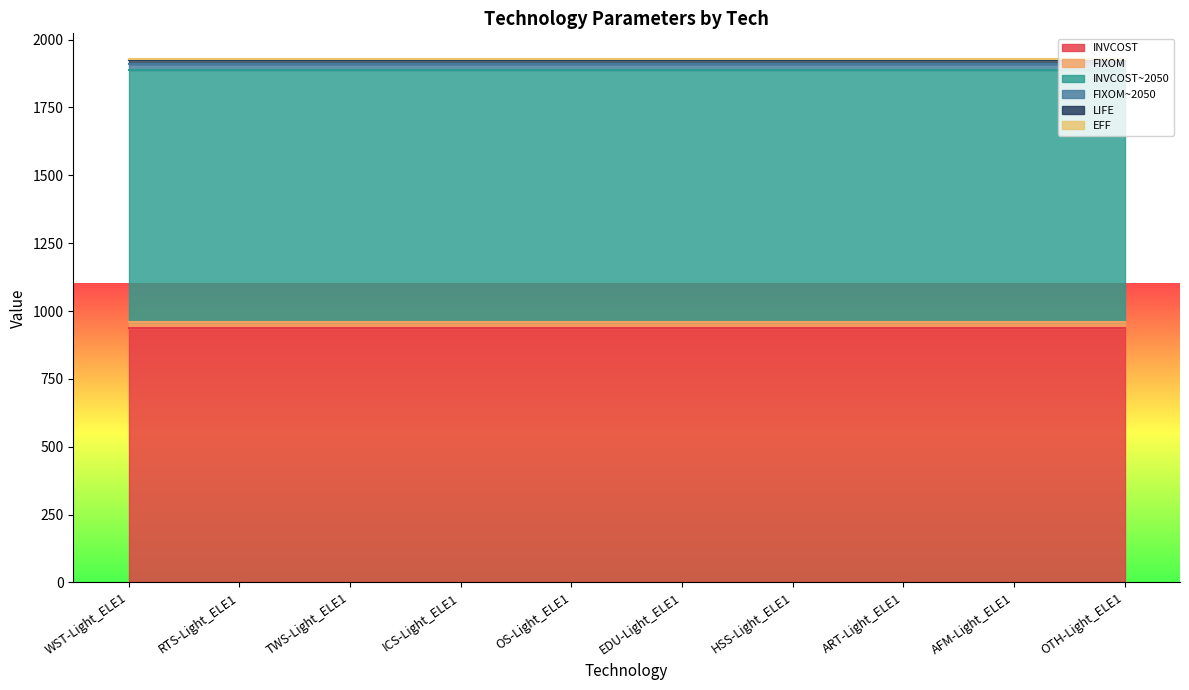

List the labels in order of FIXOM value, largest first.

WST-Light_ELE1, RTS-Light_ELE1, TWS-Light_ELE1, ICS-Light_ELE1, OS-Light_ELE1, EDU-Light_ELE1, HSS-Light_ELE1, ART-Light_ELE1, AFM-Light_ELE1, OTH-Light_ELE1